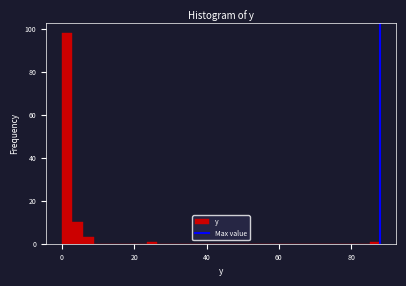

Around what value on the x-axis is the tallest bar? Give the approximate position of its centre, as read against the axis.

2